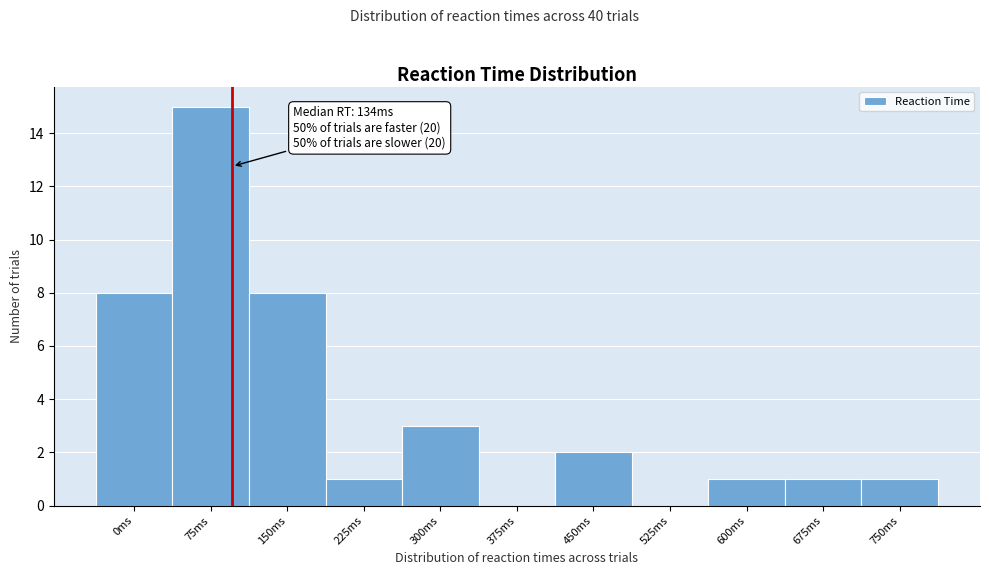

Reading left to right, transcribe all the data shown in this chart.

0ms=8	75ms=15	150ms=8	225ms=1	300ms=3	375ms=0	450ms=2	525ms=0	600ms=1	675ms=1	750ms=1